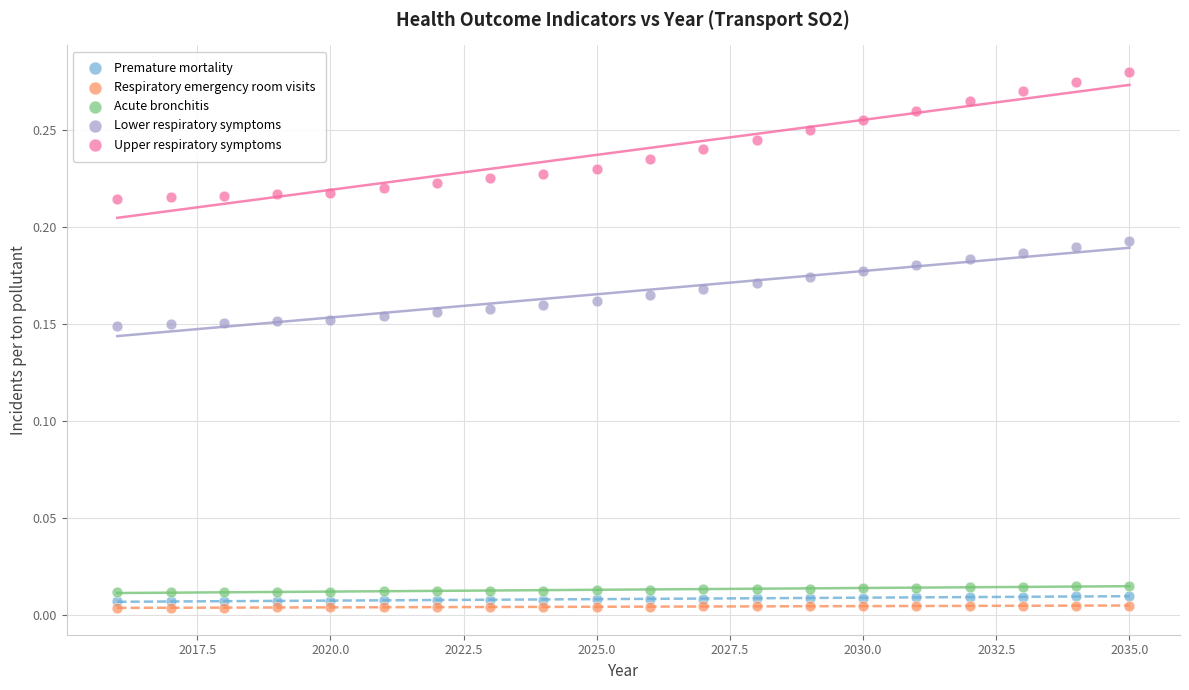

What is the X range (max minus min) for the scatter plot?

19.0